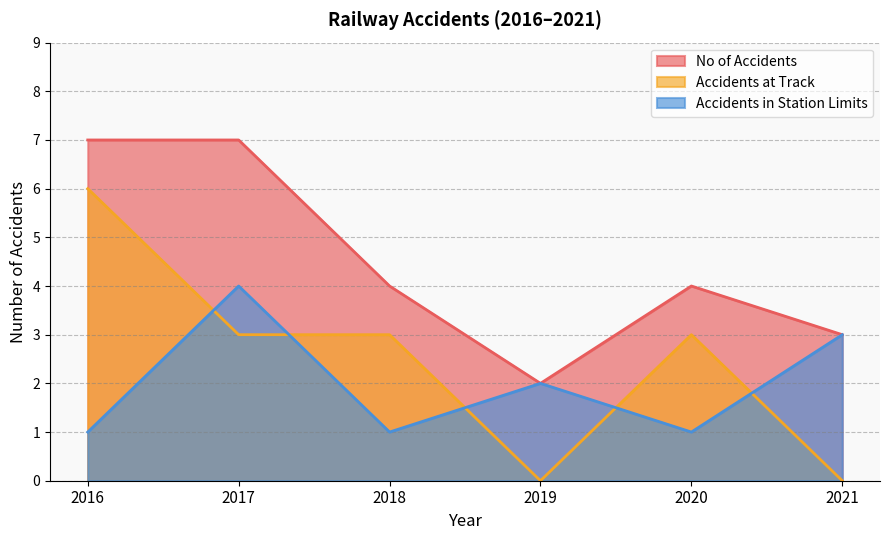

Is it true that No of Accidents equals 3 at 2019?

False